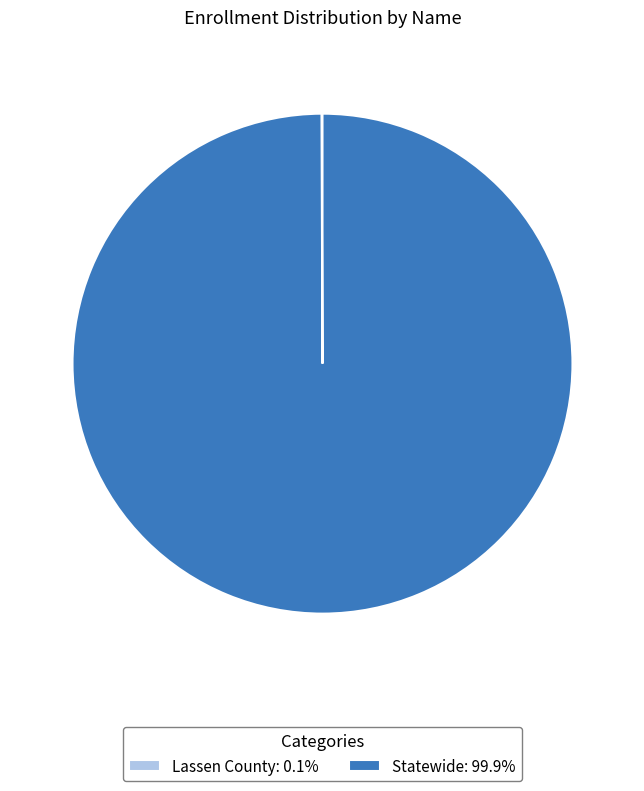

Does any single category account for the majority?

Yes